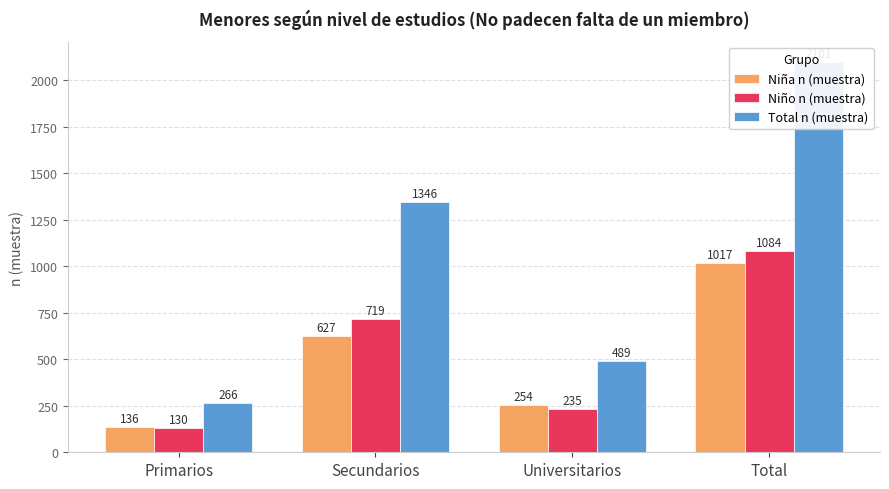

At which category is the sum across all series the highest?

Total